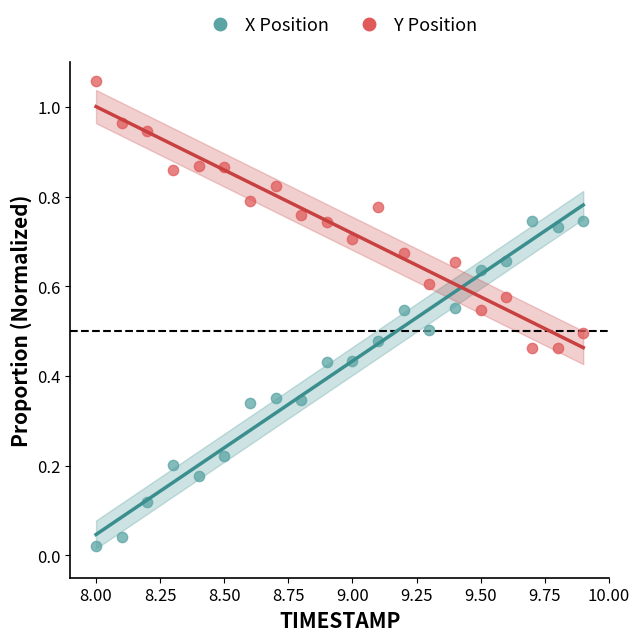

Which series has the widest spread of Y values?

X Position